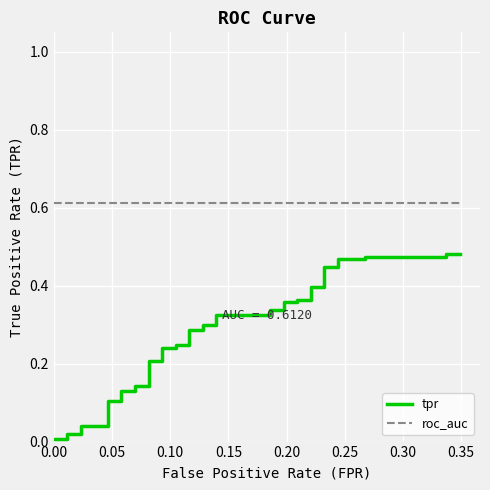

Which series has the largest total across all categories?

roc_auc